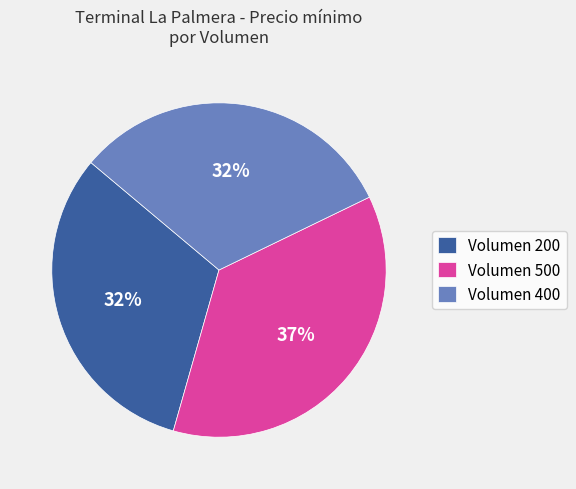

Approximately how many times larger is the value at Volumen 500 compared to Volumen 200?

1.2